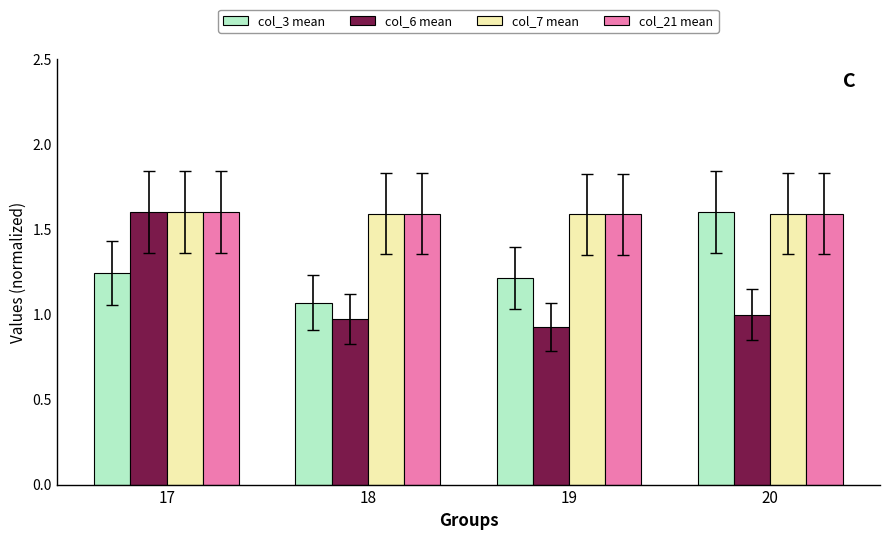

What is the highest value of the col_7 mean series?

1.6